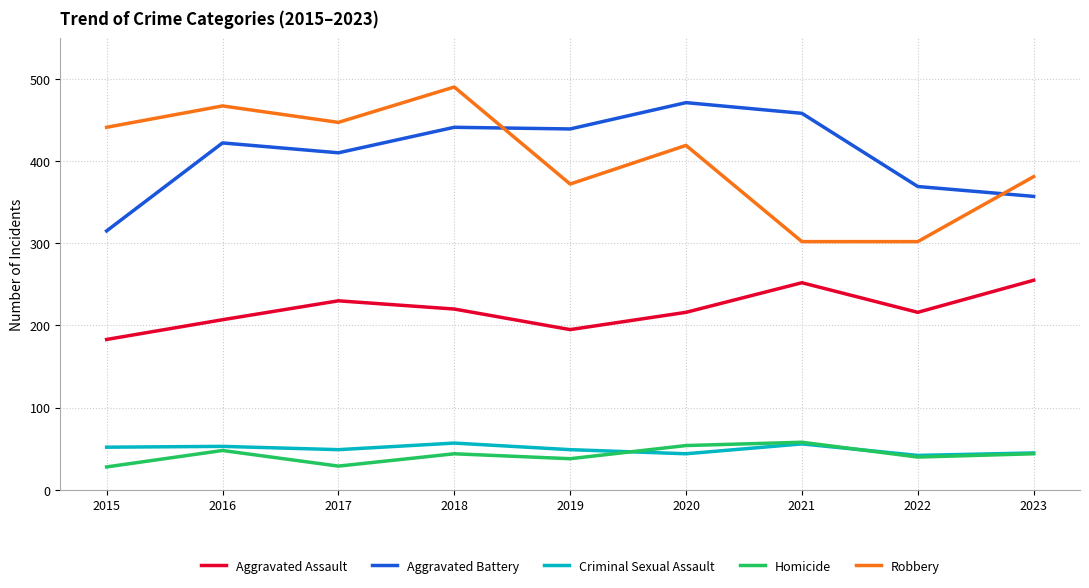

What is the maximum value shown in the chart?

490